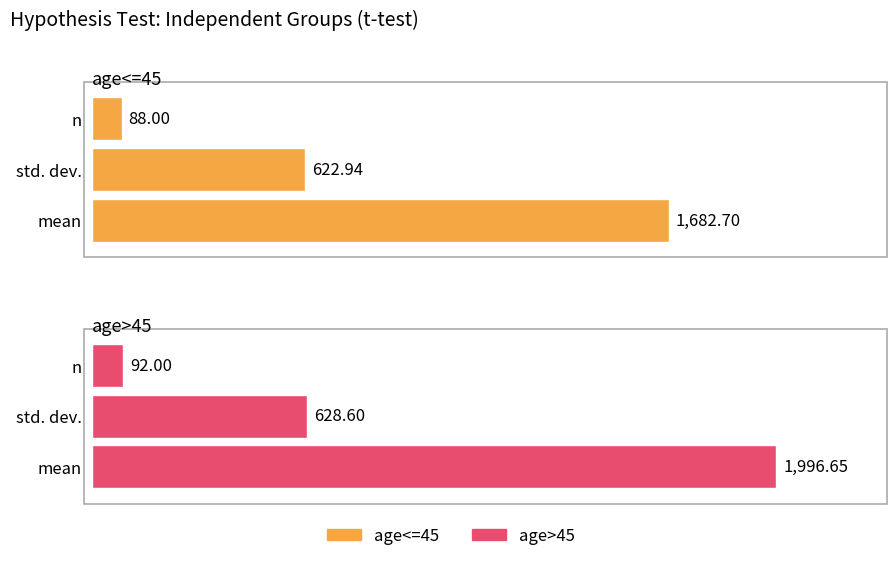

Reading right to left, list all the values displayed in this chart.

age<=45: 88.0	622.9	1682.7
age>45: 92.0	628.6	1996.7